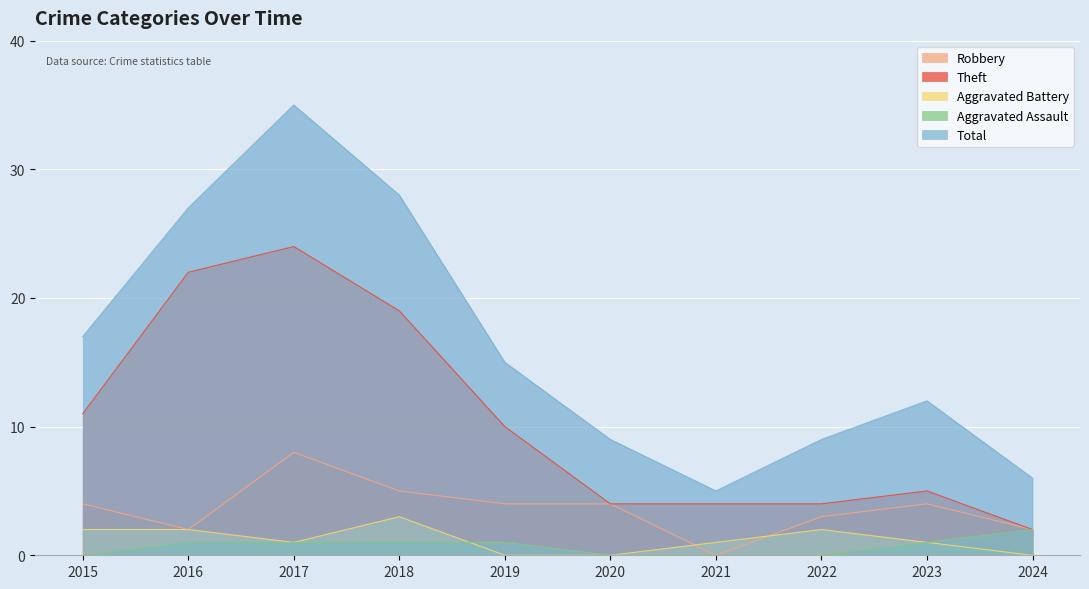

True or false: Aggravated Assault has more than 0 interior local peaks.

False